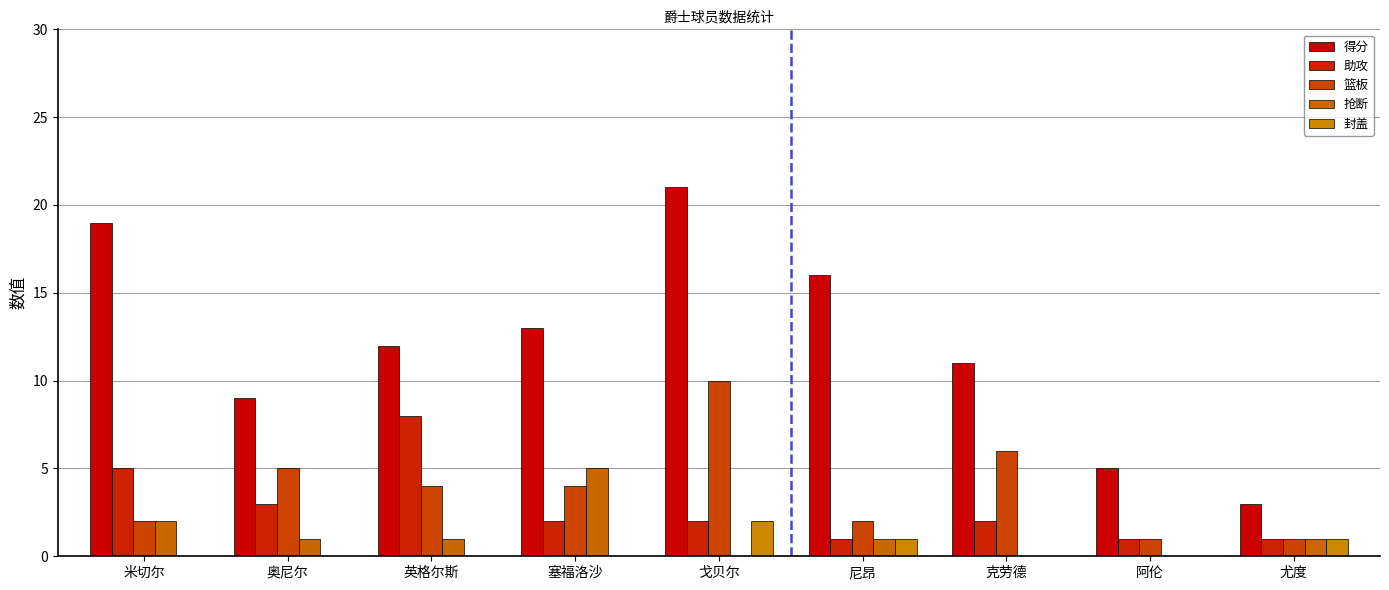

What is the approximate value of 篮板 at 塞福洛沙?

4